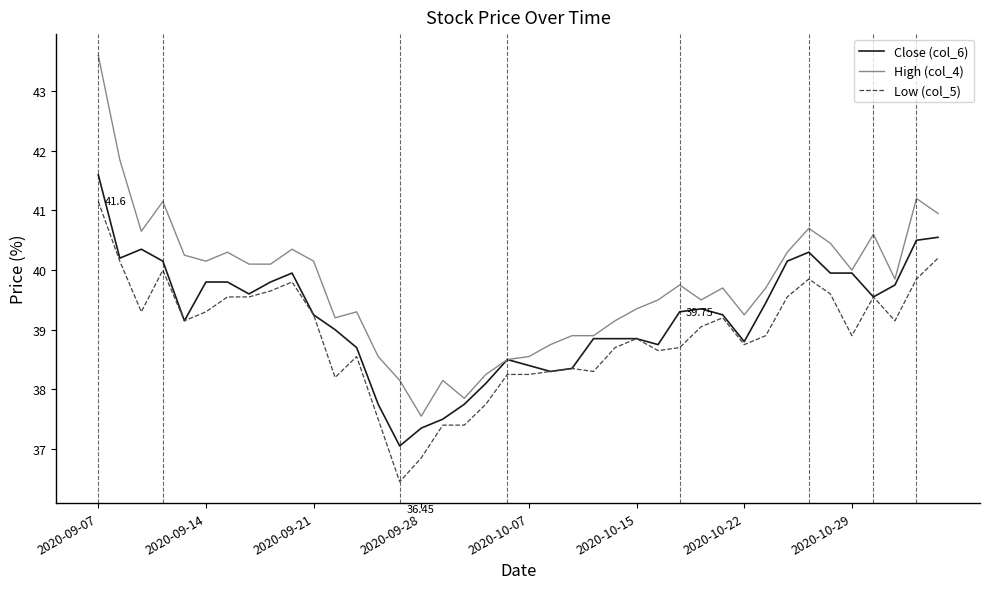

True or false: Low (col_5) and High (col_4) cross at least once.

False